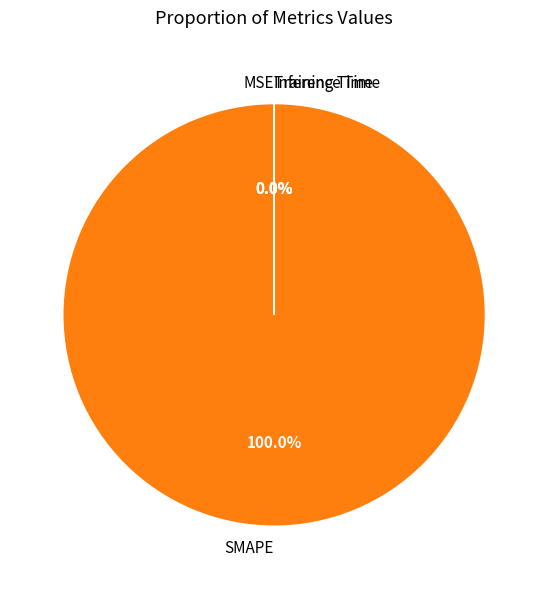

Which category has the biggest portion of the pie?

SMAPE